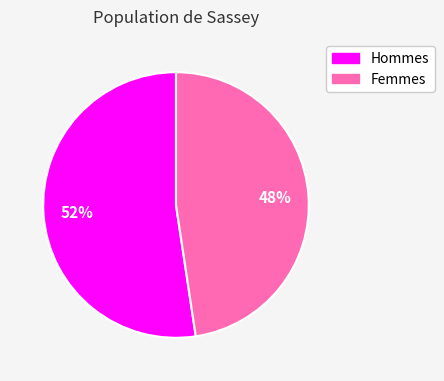

Is there a majority slice in this chart?

Yes